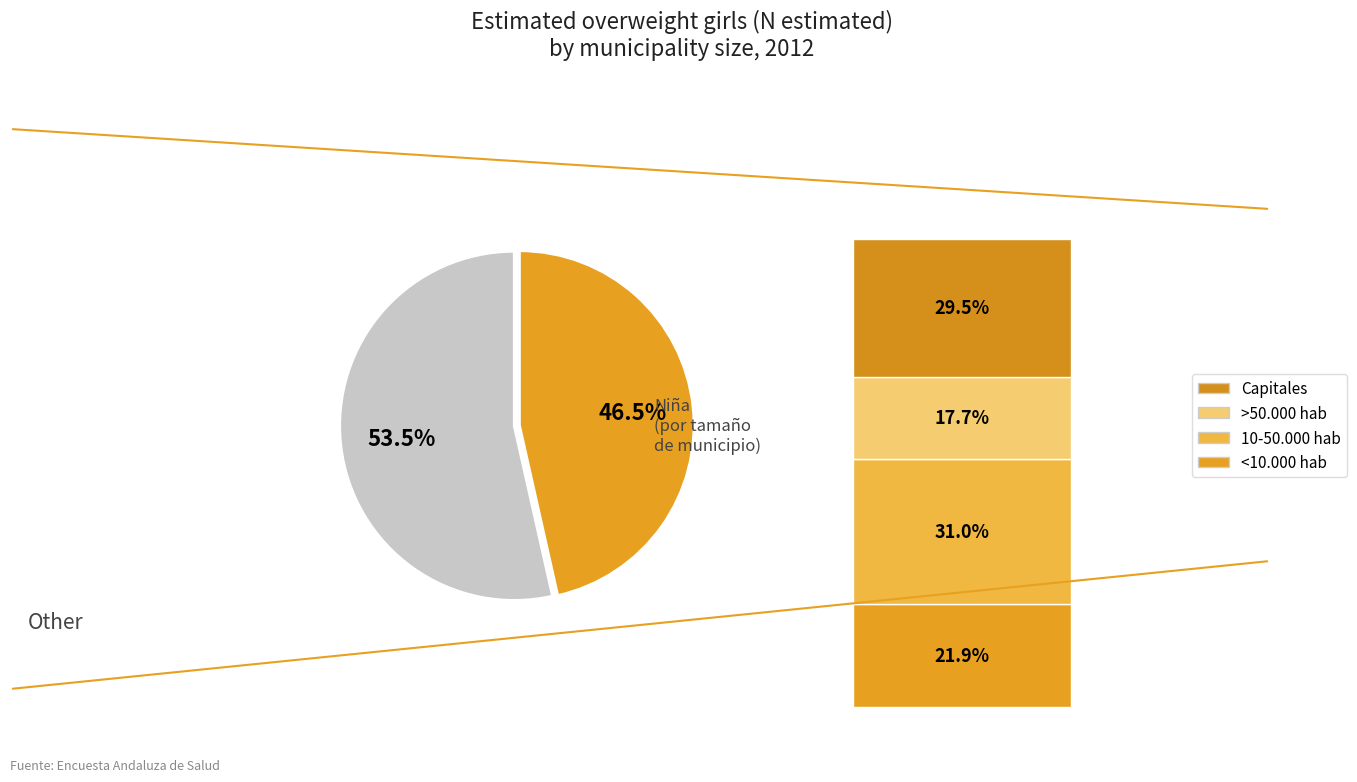

Does any single category account for the majority?

Yes